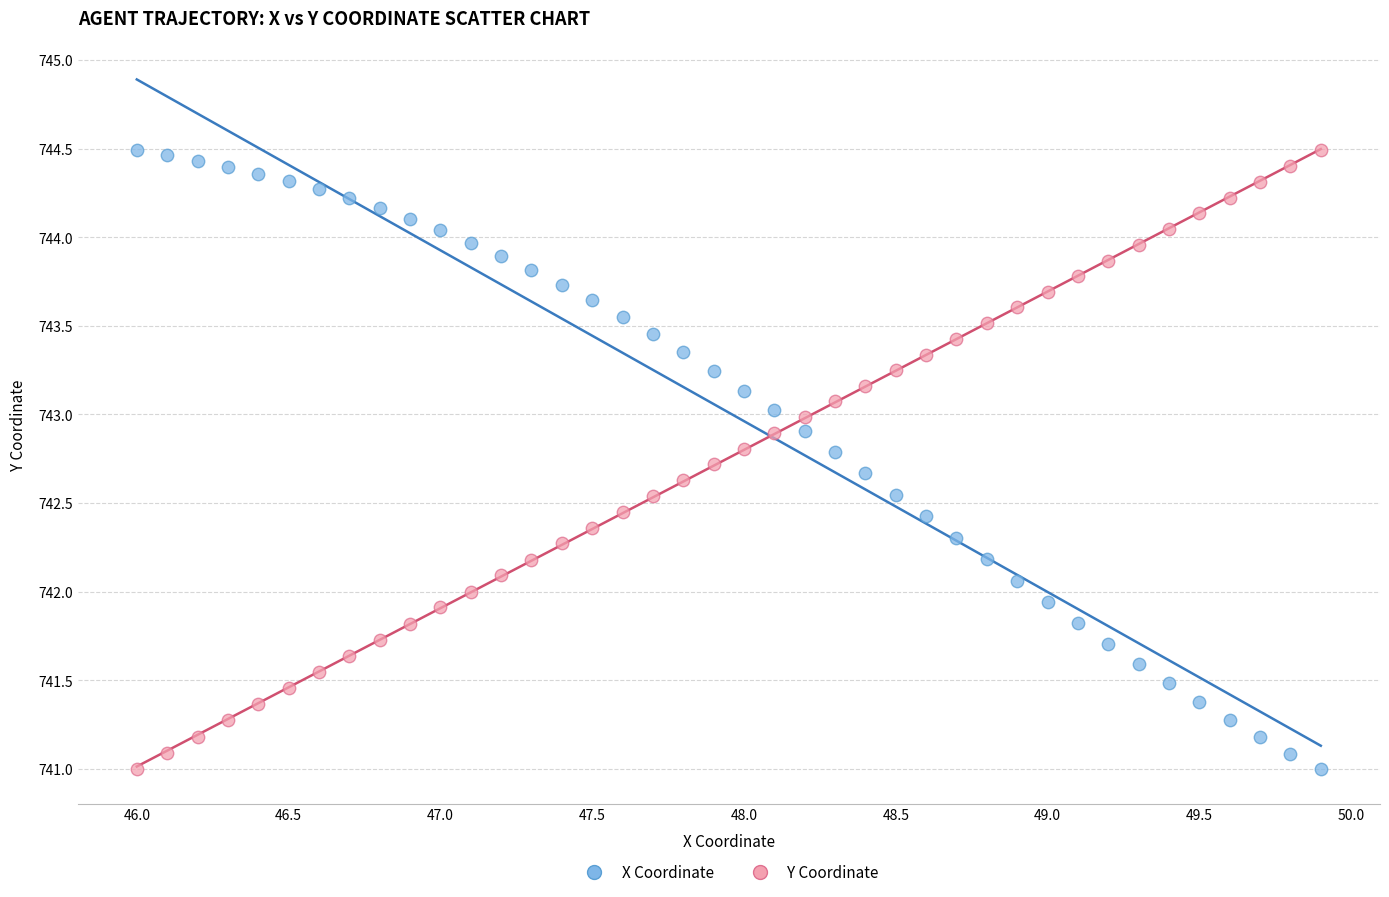

Across all data points, what is the range of X values (max minus min)?

3.9